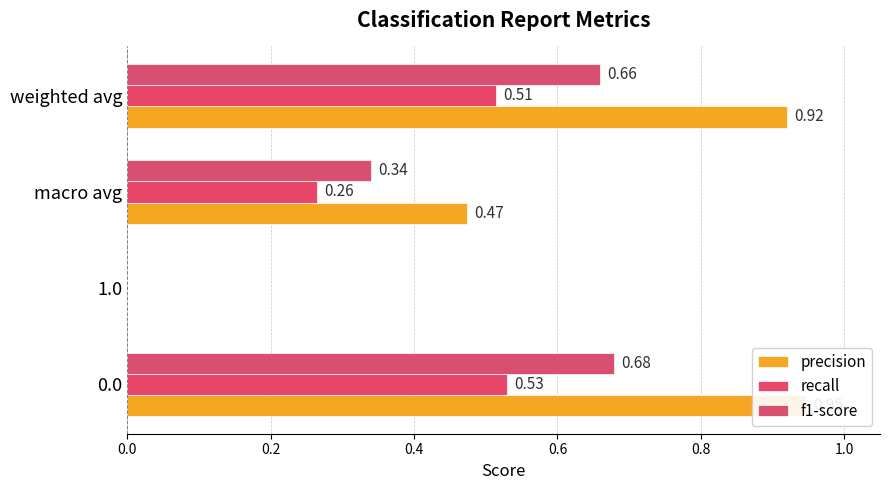

List the series in order of their overall mean, lowest first.

recall, f1-score, precision